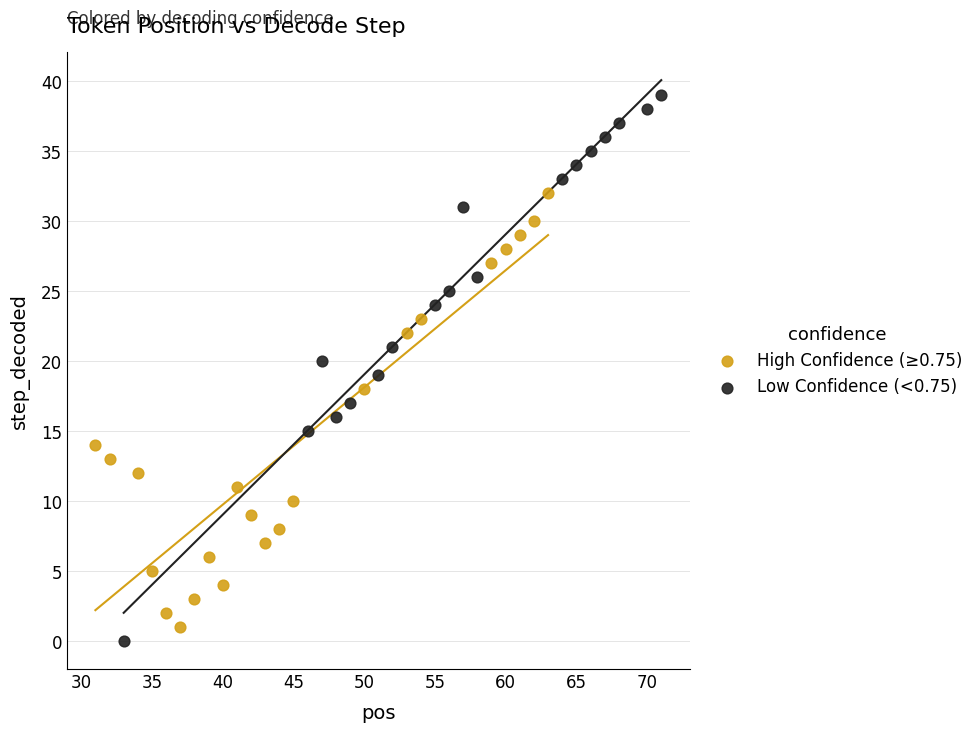

Which series has the widest spread of Y values?

Low Confidence (<0.75)